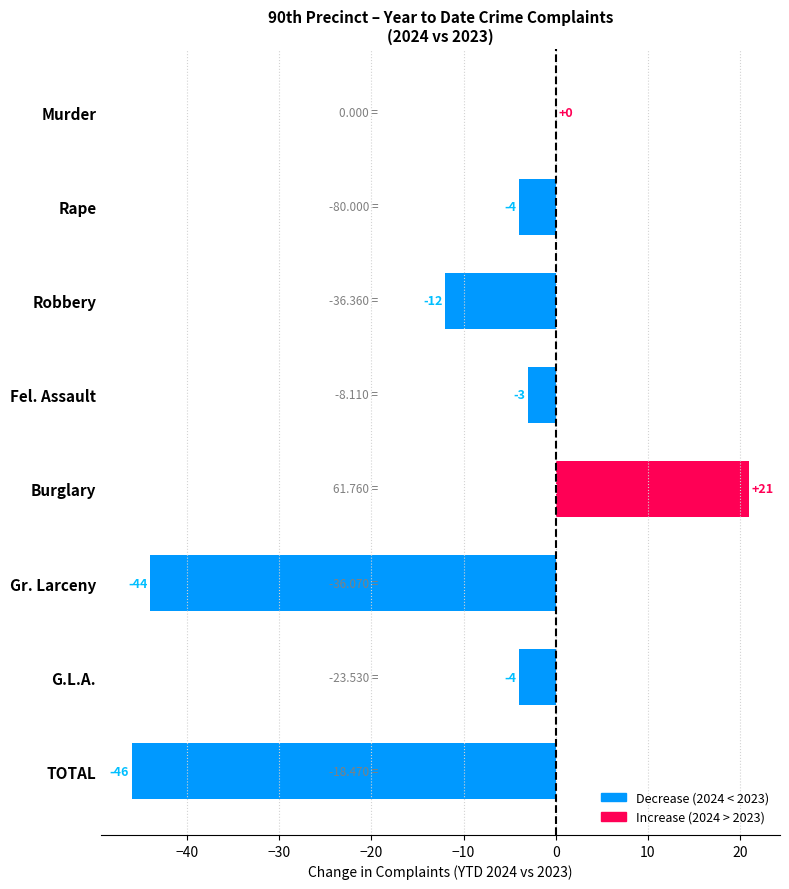

Which label corresponds to the largest value in the chart?

Burglary